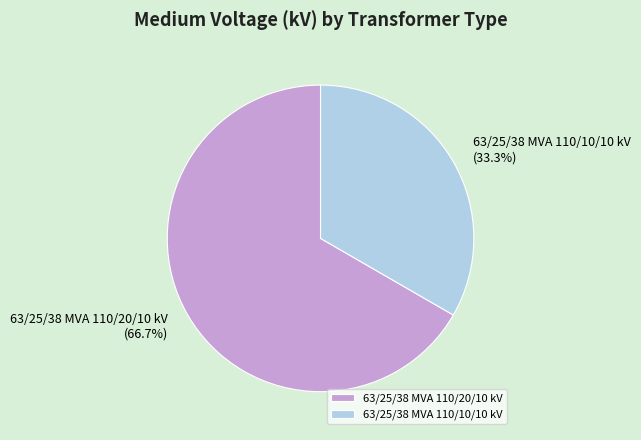

Which slice is the smallest?

63/25/38 MVA 110/10/10 kV